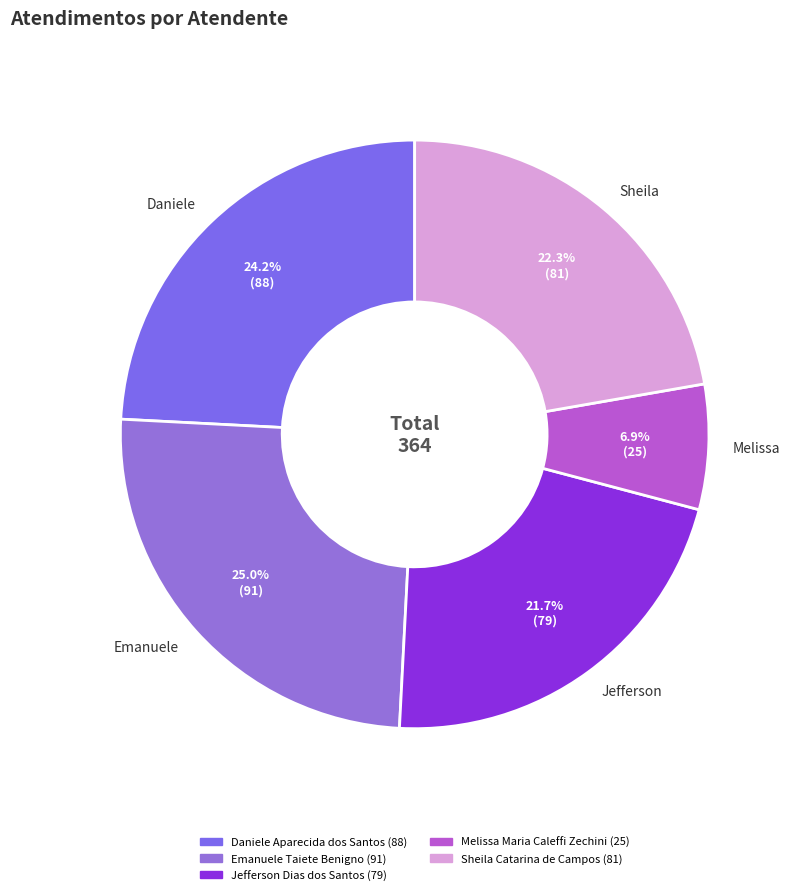

How much of the chart is everything except Daniele Aparecida dos Santos?

75.8%